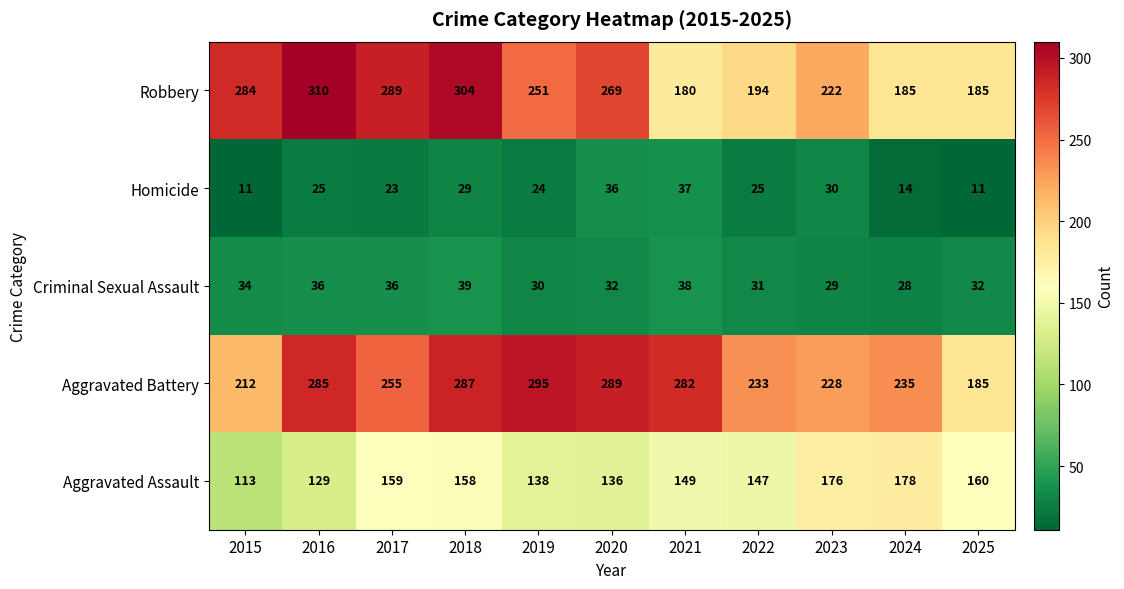

True or false: Criminal Sexual Assault has a value of 28 at 2024.

True